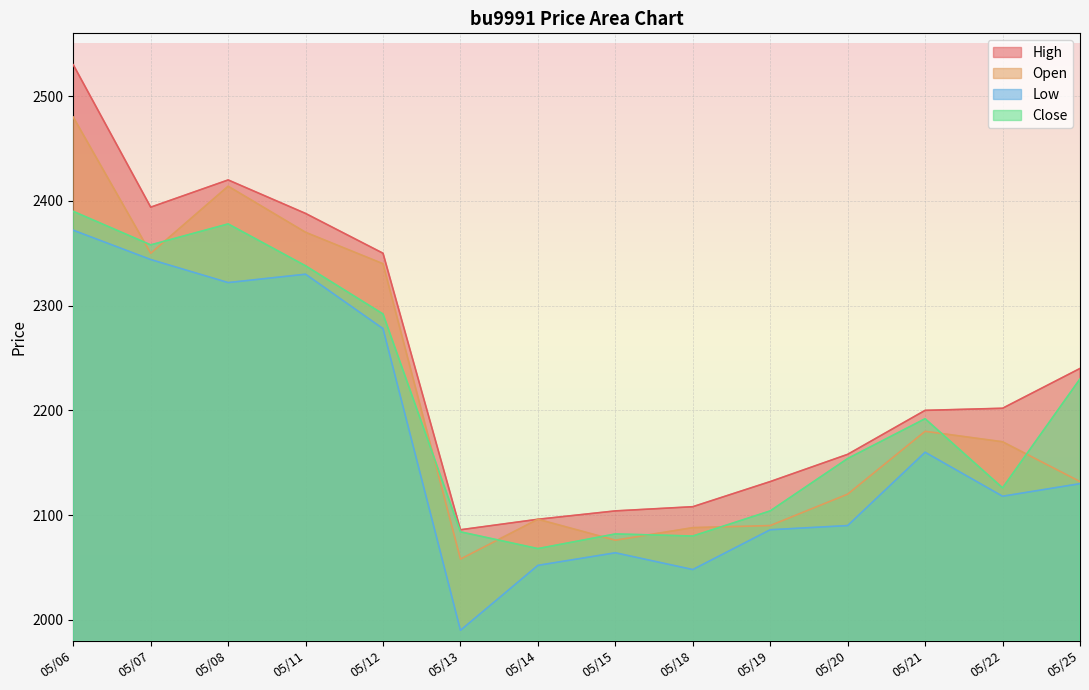

Reading left to right, transcribe all the data shown in this chart.

High: 2530	2394	2420	2388	2350	2086	2096	2104	2108	2132	2158	2200	2202	2240
Open: 2480	2350	2414	2370	2340	2058	2096	2076	2088	2090	2120	2180	2170	2132
Low: 2372	2344	2322	2330	2278	1990	2052	2064	2048	2086	2090	2160	2118	2130
Close: 2390	2358	2378	2338	2292	2084	2068	2082	2080	2104	2154	2192	2126	2230